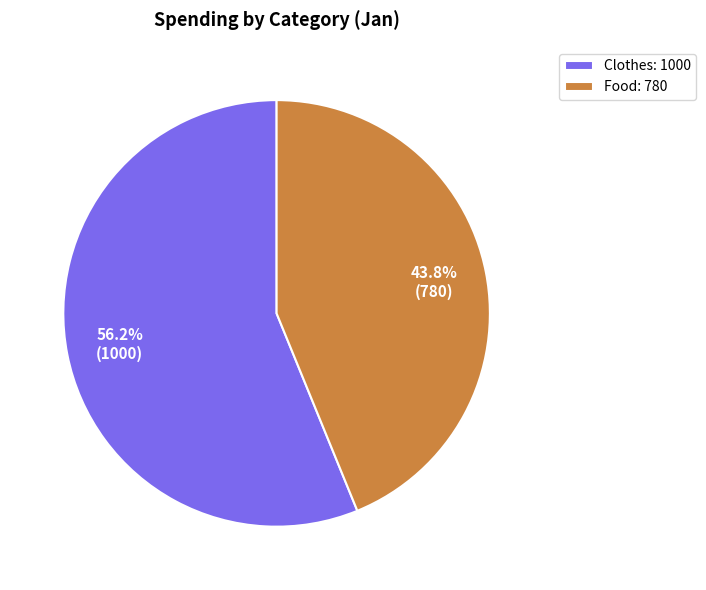

What is the majority slice?

Clothes